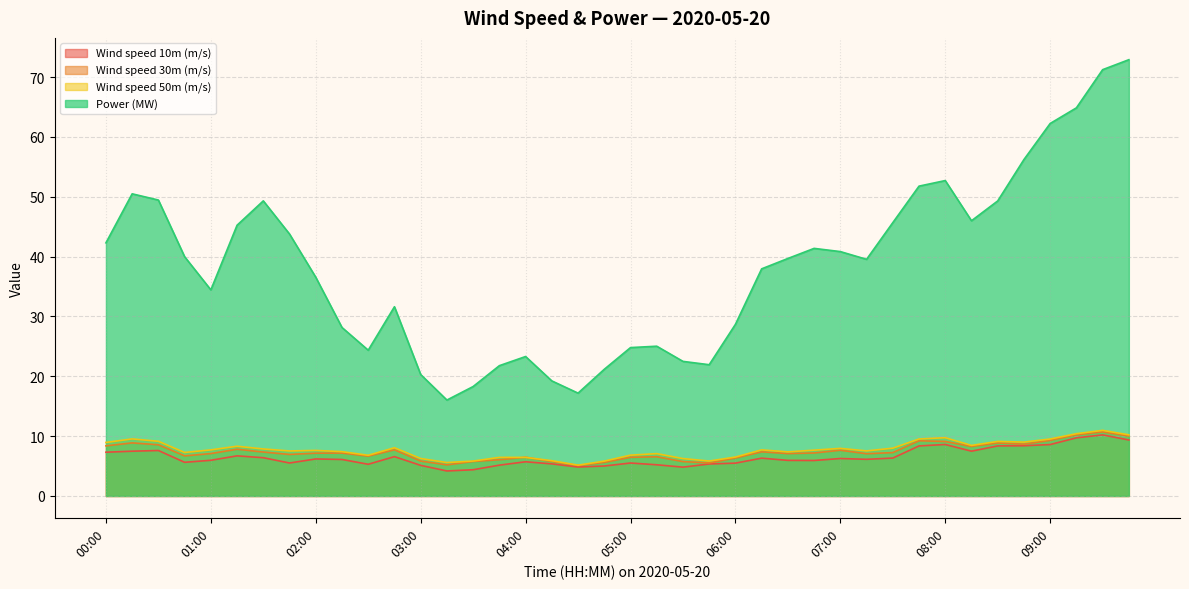

True or false: Wind speed 30m (m/s) has a value of 9.3 at 09:00.

True